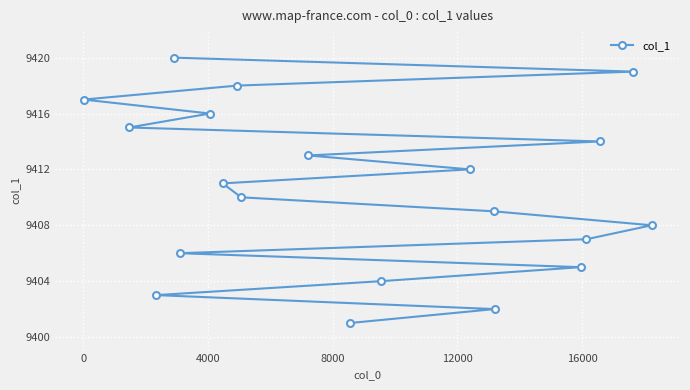

What is the difference between the maximum and second lowest values?

18